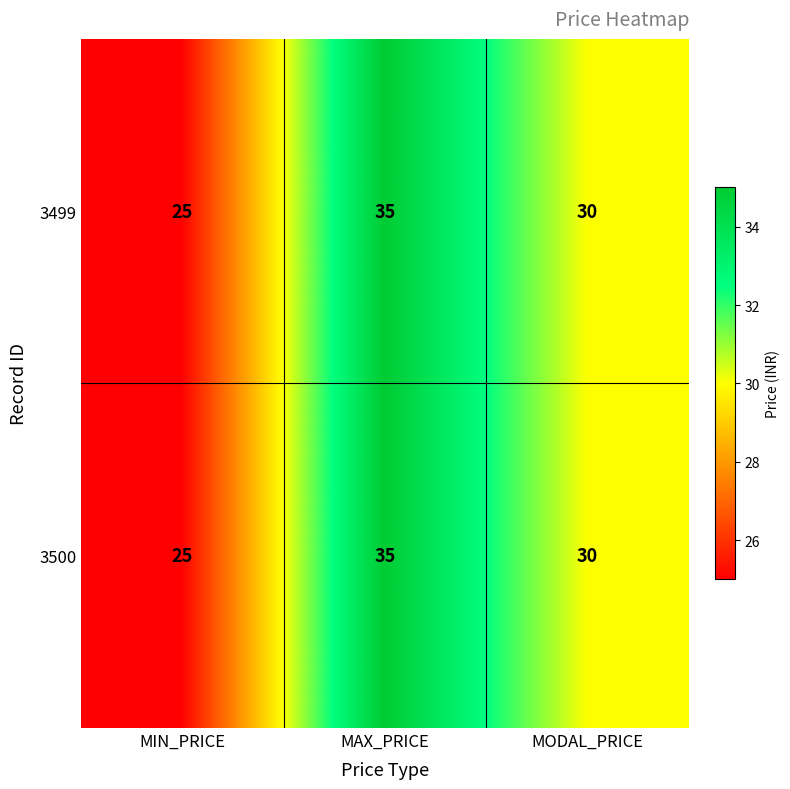

Reading left to right, what are all the values shown in this chart?

3499: 25	35	30
3500: 25	35	30